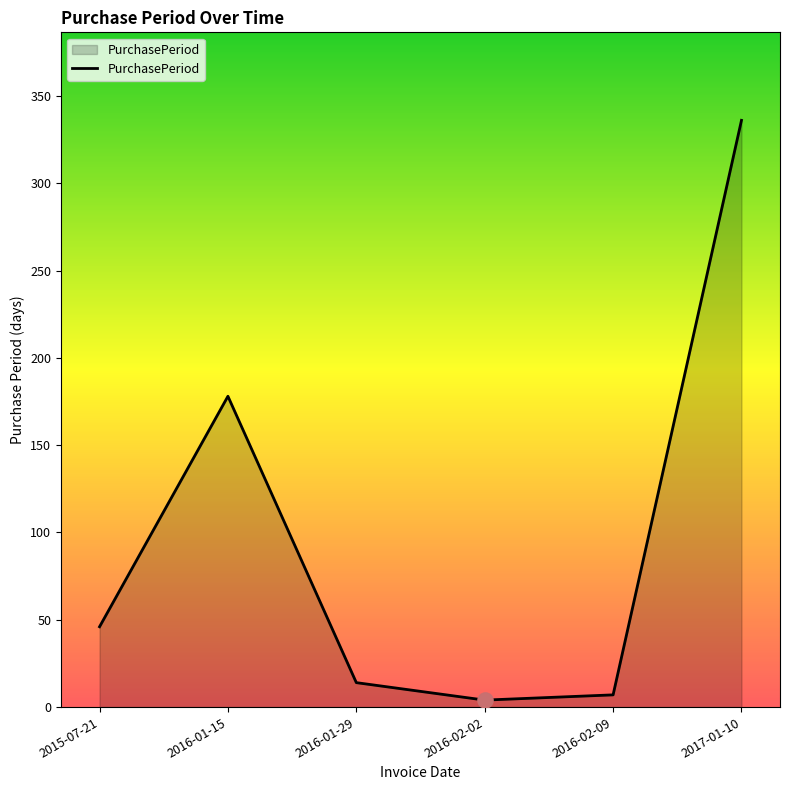

Approximately how many times larger is the value at 2016-01-15 compared to 2016-02-02?

44.5